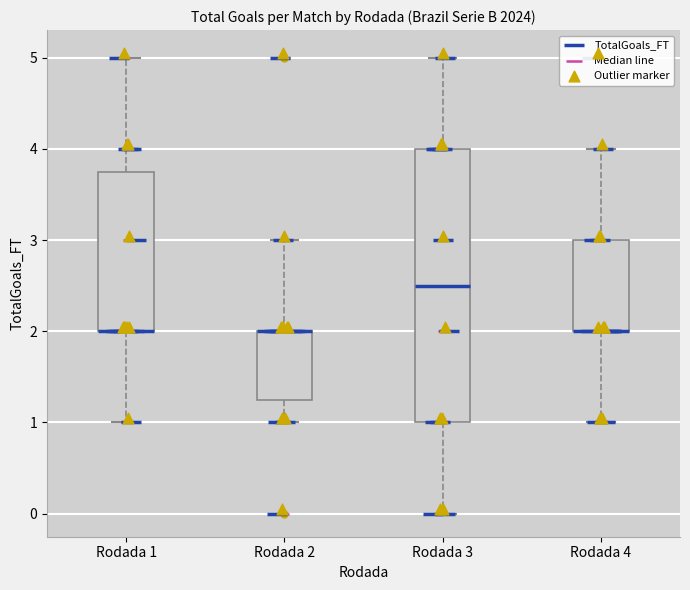

Where is the lower edge of the box for Rodada 4 on the y-axis? The values are not printed on the chart, so give them approximately, as read against the axis.

2.0